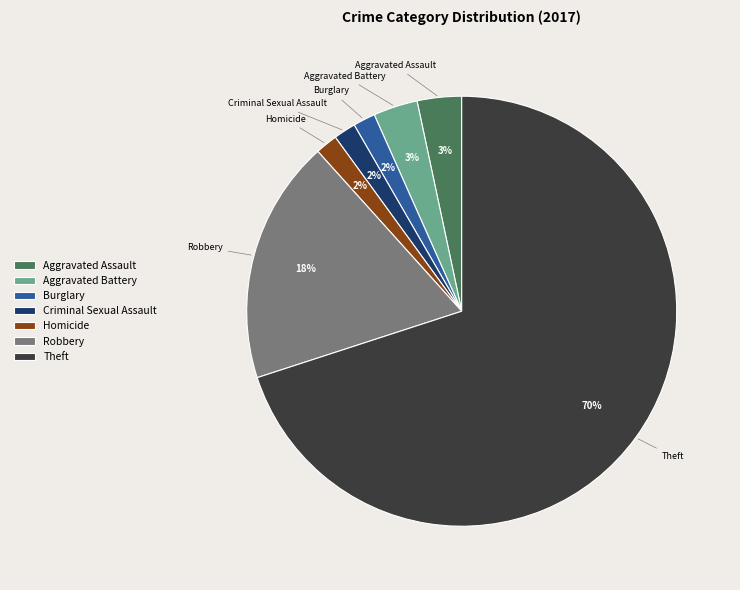

Which category accounts for the majority?

Theft